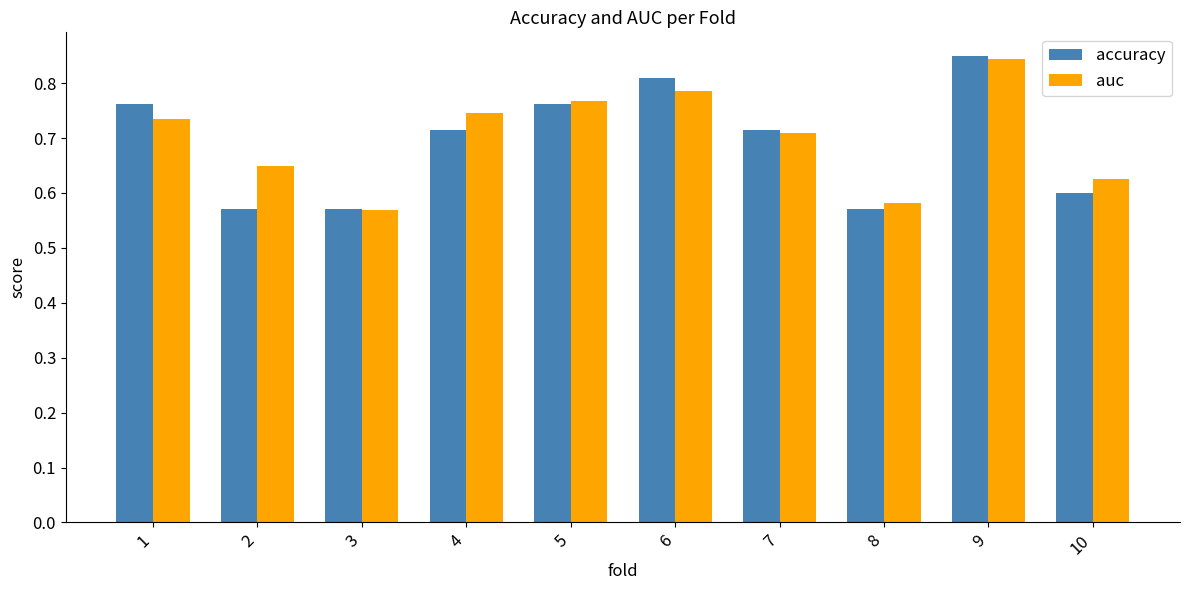

At which category does the chart reach its peak across all series?

9